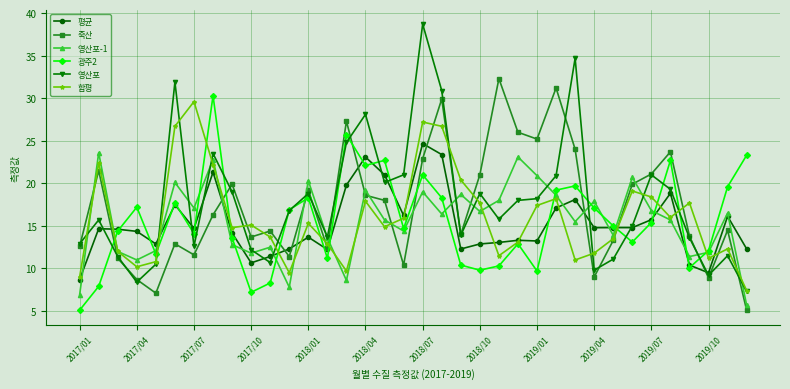

How many lines are shown in the chart?

6